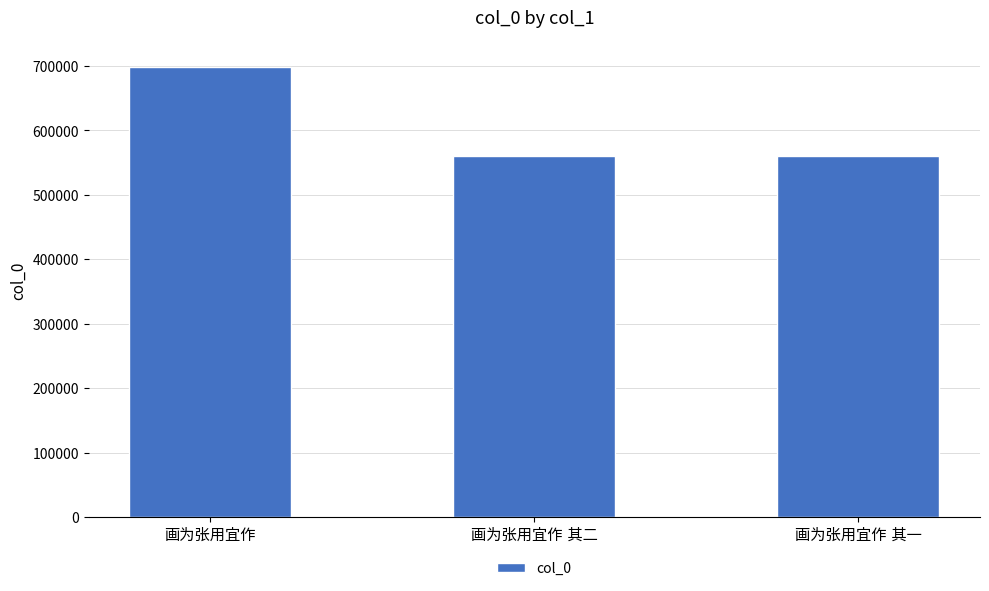

Are the bars horizontal?

No